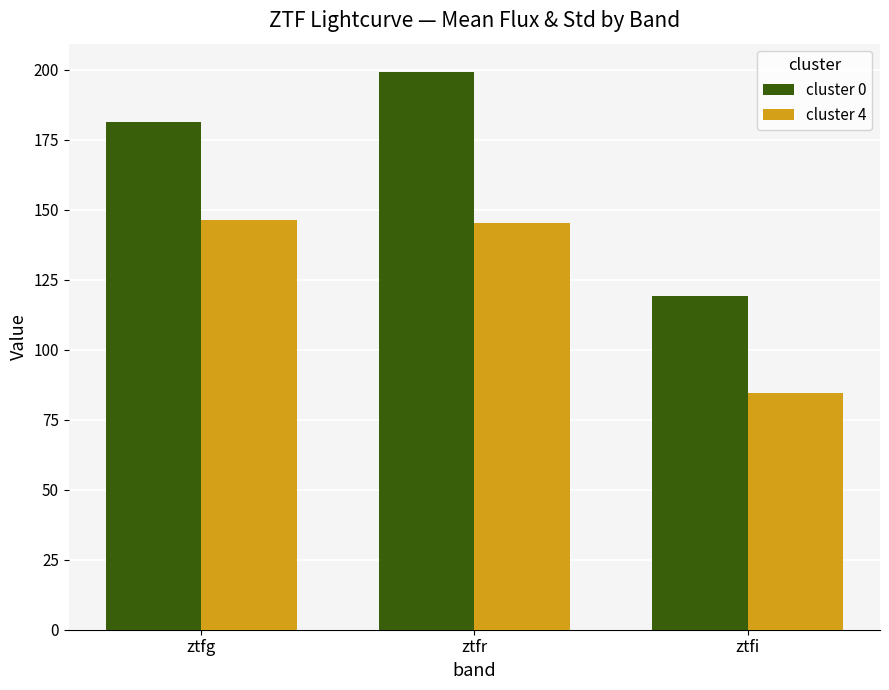

Which series has the largest total across all categories?

cluster 0